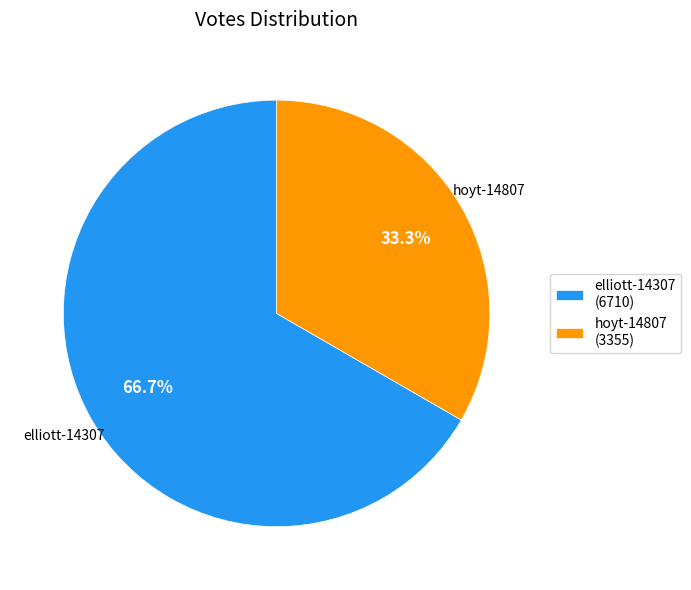

What is the ratio of the value at hoyt-14807 to the value at elliott-14307?

0.5